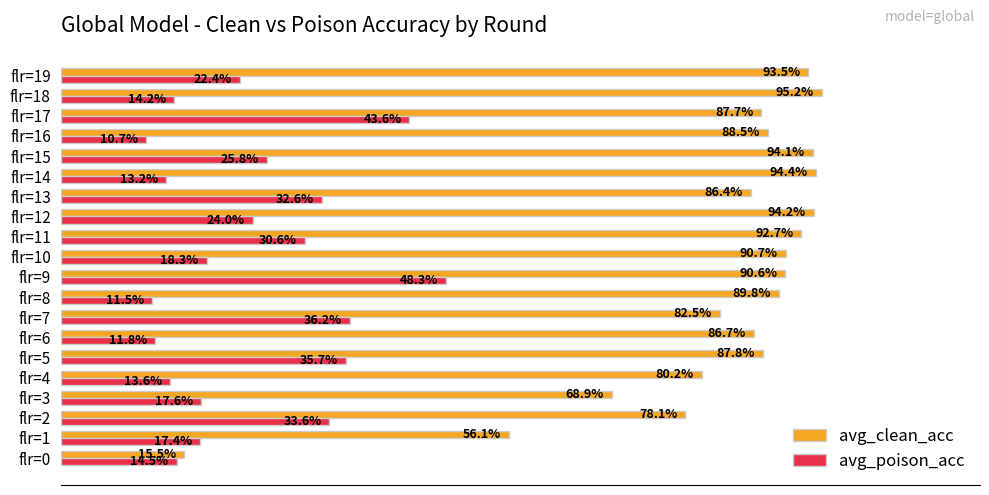

Which series has the largest total across all categories?

avg_clean_acc